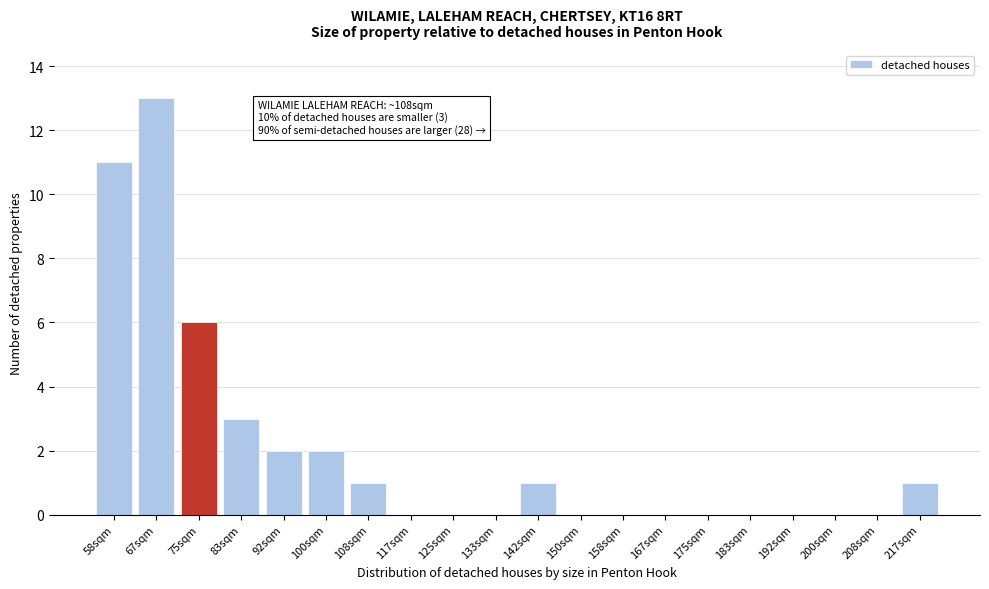

Reading left to right, list all the values displayed in this chart.

58sqm=11	67sqm=13	75sqm=6	83sqm=3	92sqm=2	100sqm=2	108sqm=1	117sqm=0	125sqm=0	133sqm=0	142sqm=1	150sqm=0	158sqm=0	167sqm=0	175sqm=0	183sqm=0	192sqm=0	200sqm=0	208sqm=0	217sqm=1